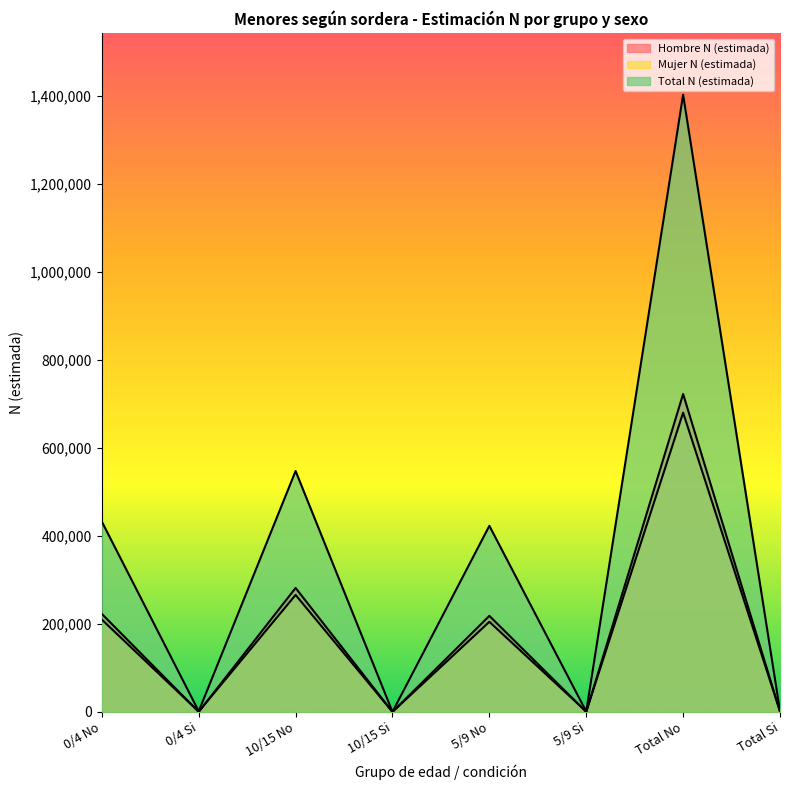

What is the total value across all series at 10/15 No?

1094202